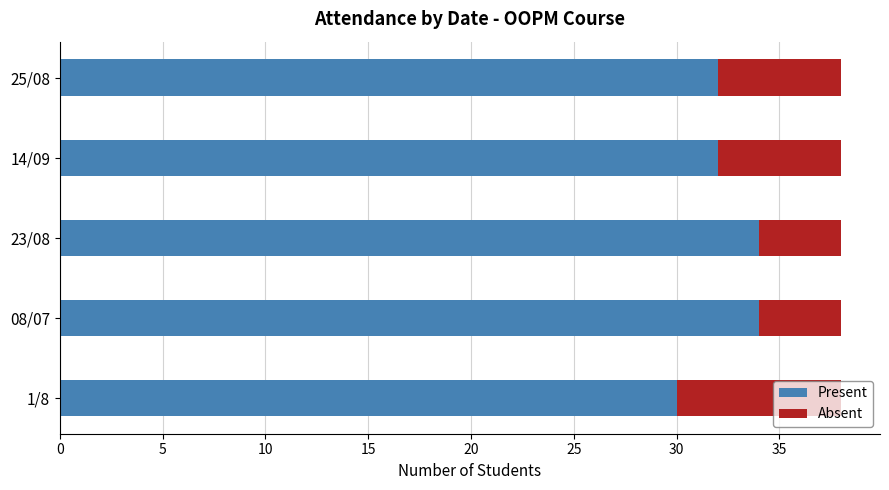

What is the maximum value for Present?

34